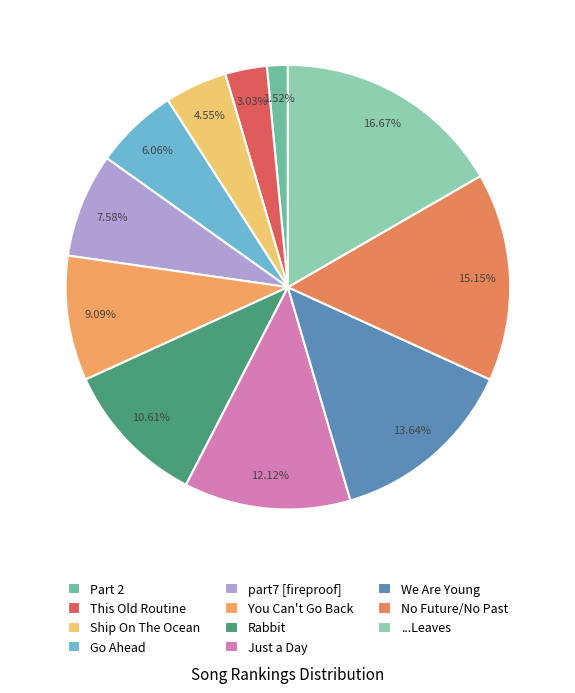

Does Just a Day represent more than half of the total?

No